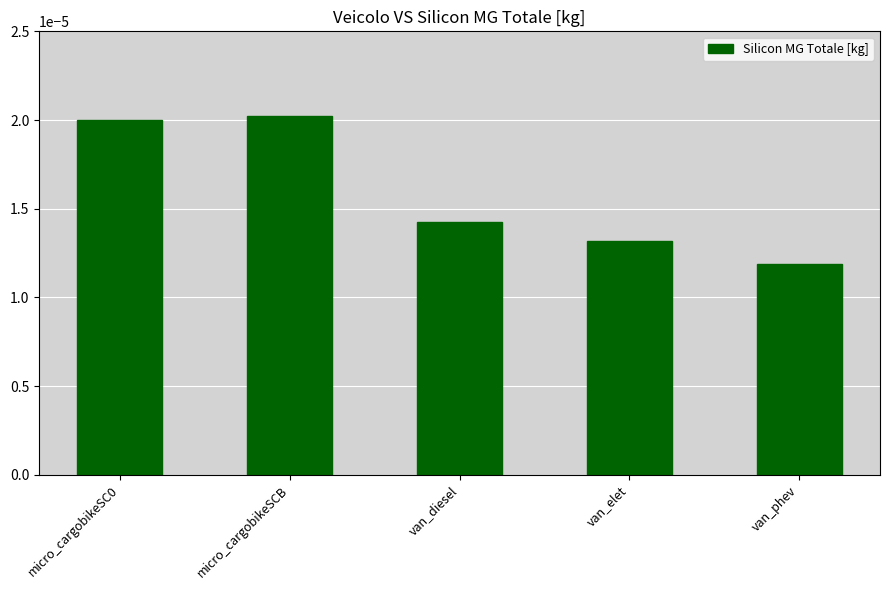

What position from the left is van_phev?

5